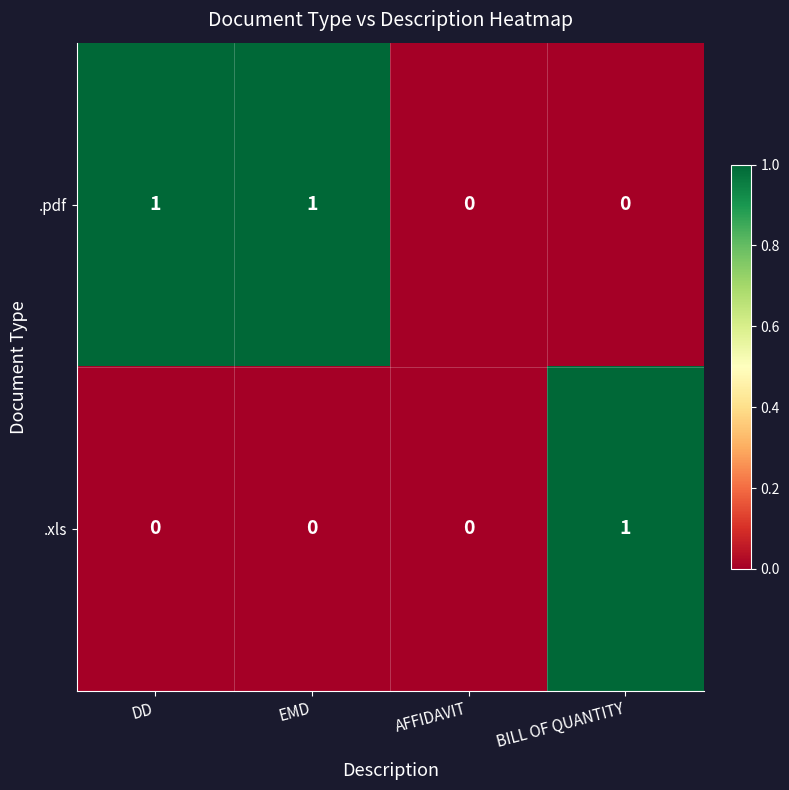

How many .pdf values are between 0 and 1?

4